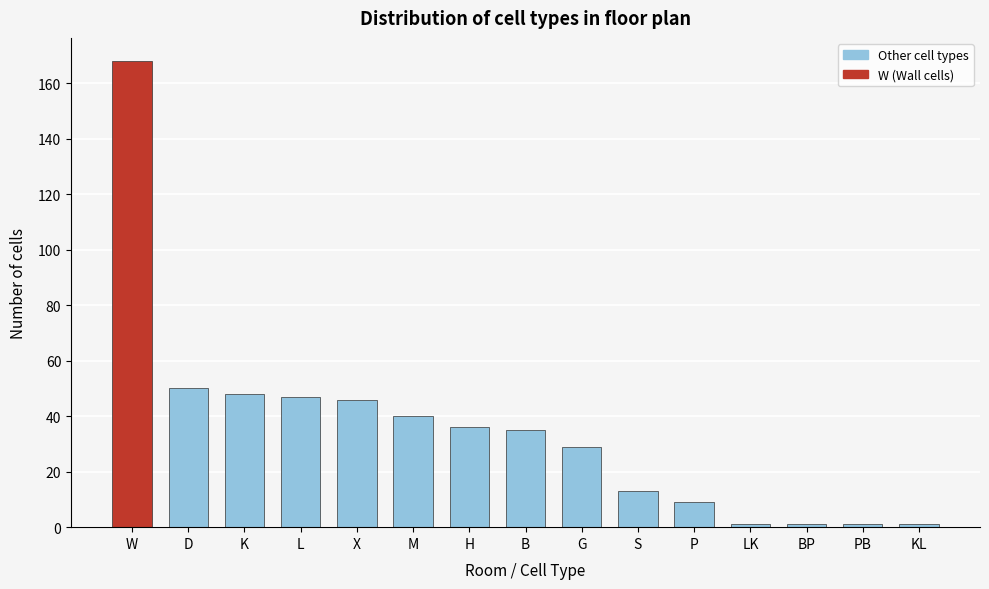

Reading right to left, list all the values displayed in this chart.

KL=1	PB=1	BP=1	LK=1	P=9	S=13	G=29	B=35	H=36	M=40	X=46	L=47	K=48	D=50	W=168